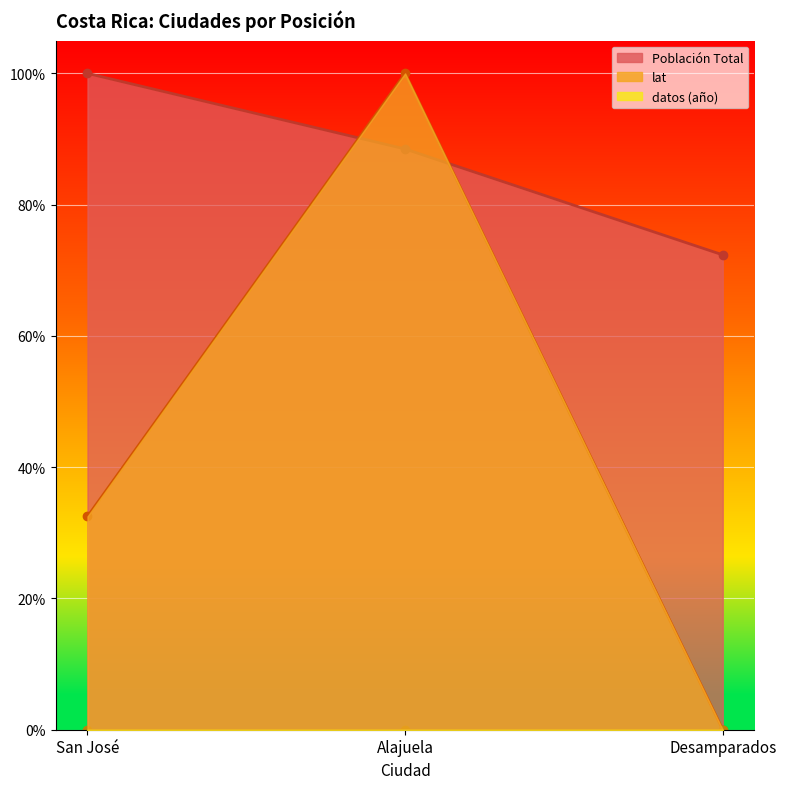

Which series has the largest total across all categories?

Población Total